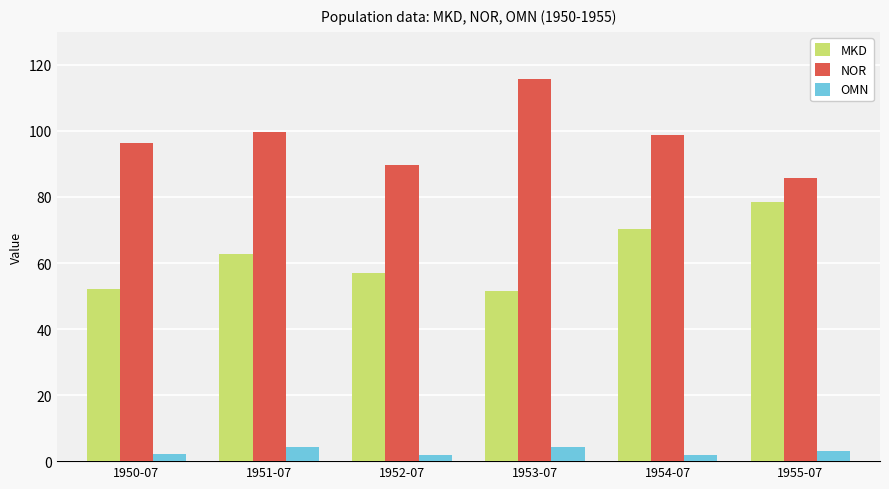

List the series in order of their peak value, highest first.

NOR, MKD, OMN